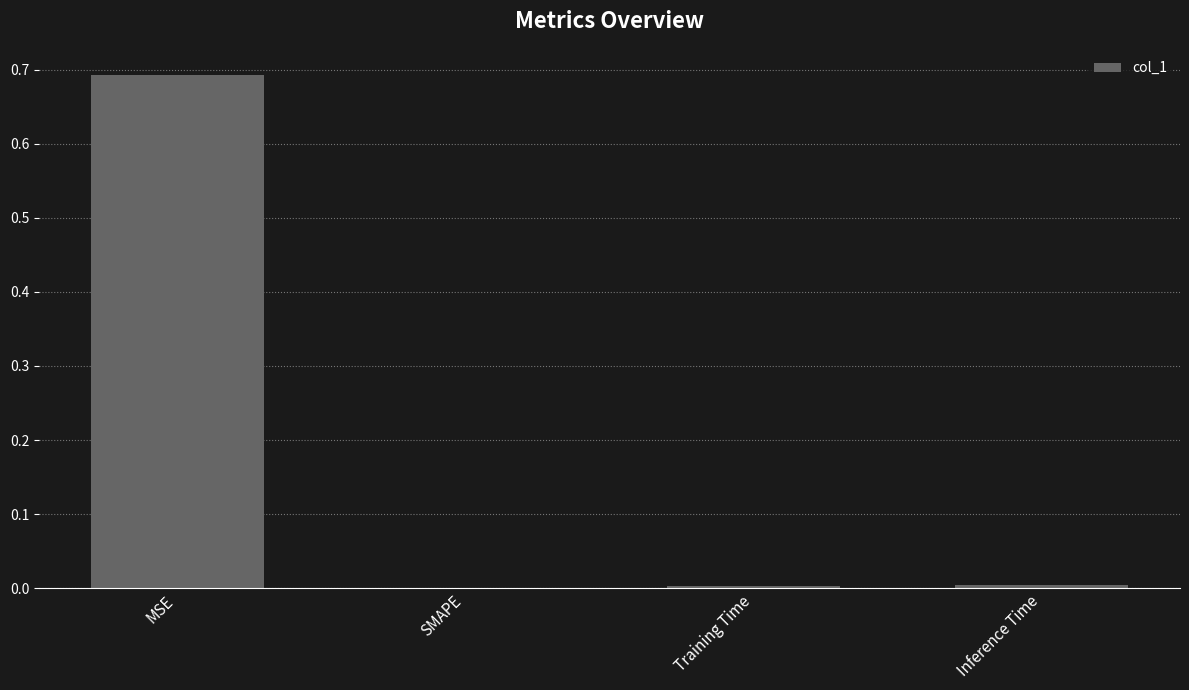

What is the sum of all values?

0.7